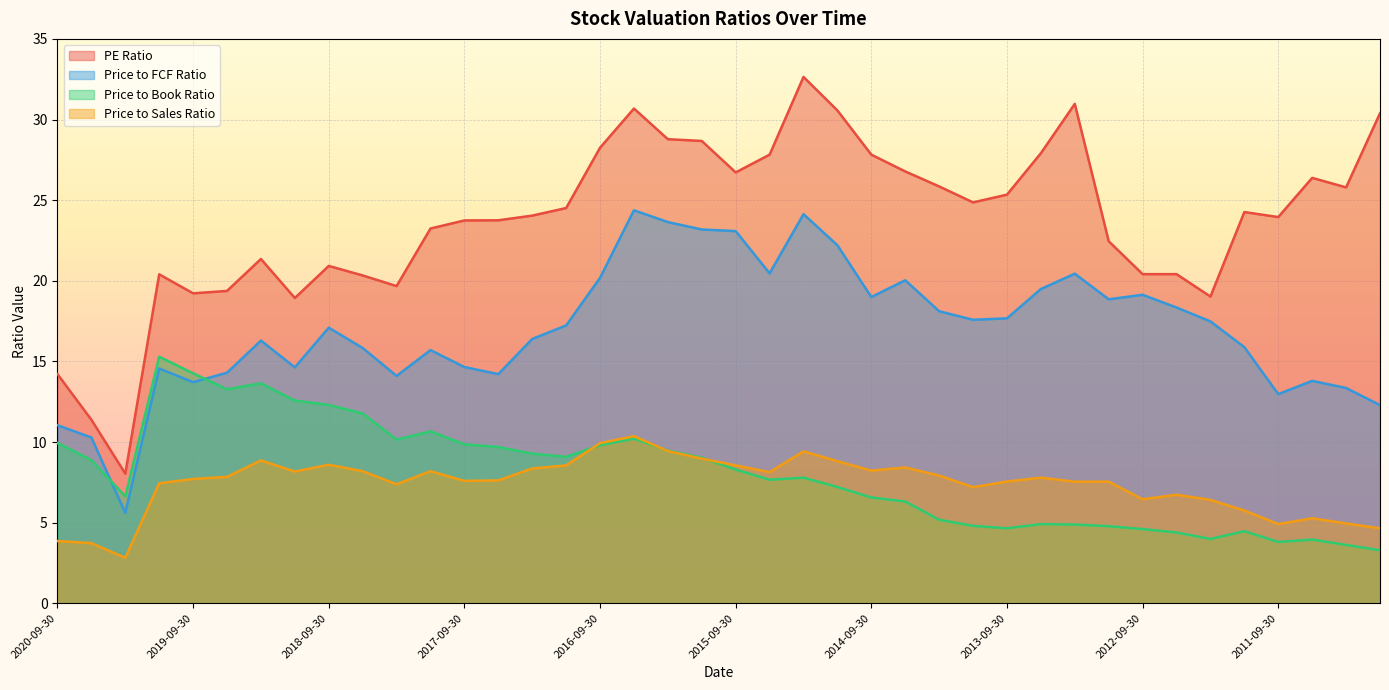

What value does the Price to Sales Ratio series have at 2016-12-31?

8.6